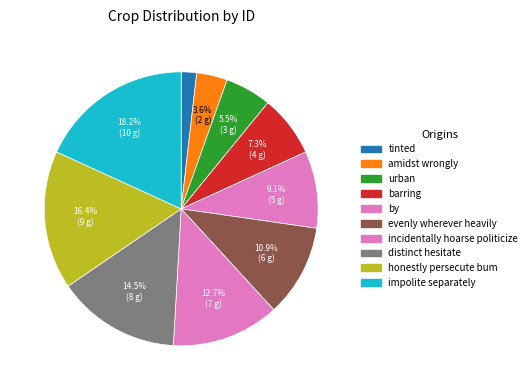

Between evenly wherever heavily and amidst wrongly, which is larger?

evenly wherever heavily